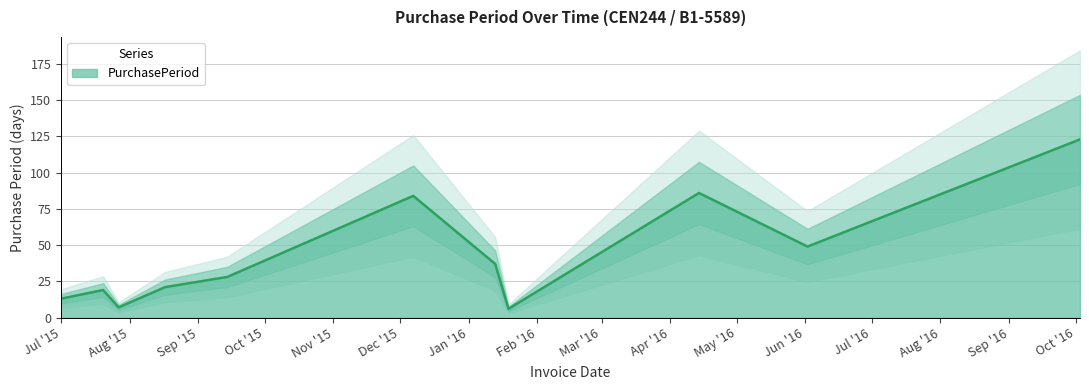

Reading left to right, what are all the values shown in this chart?

13	19	7	21	28	84	37	6	86	49	123